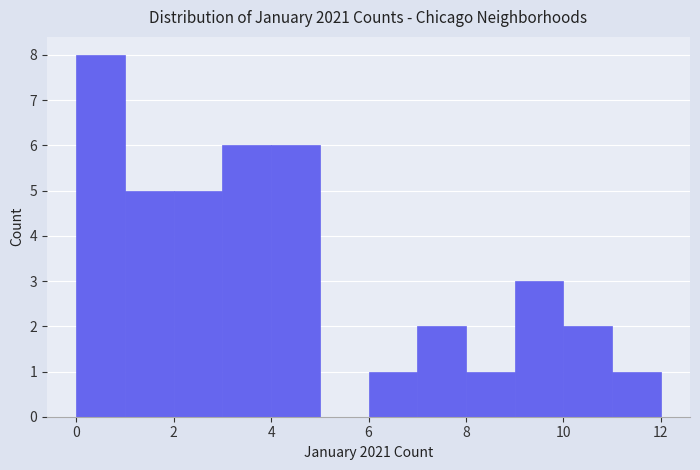

Which range on the x-axis has the tallest bar?

0 to 1